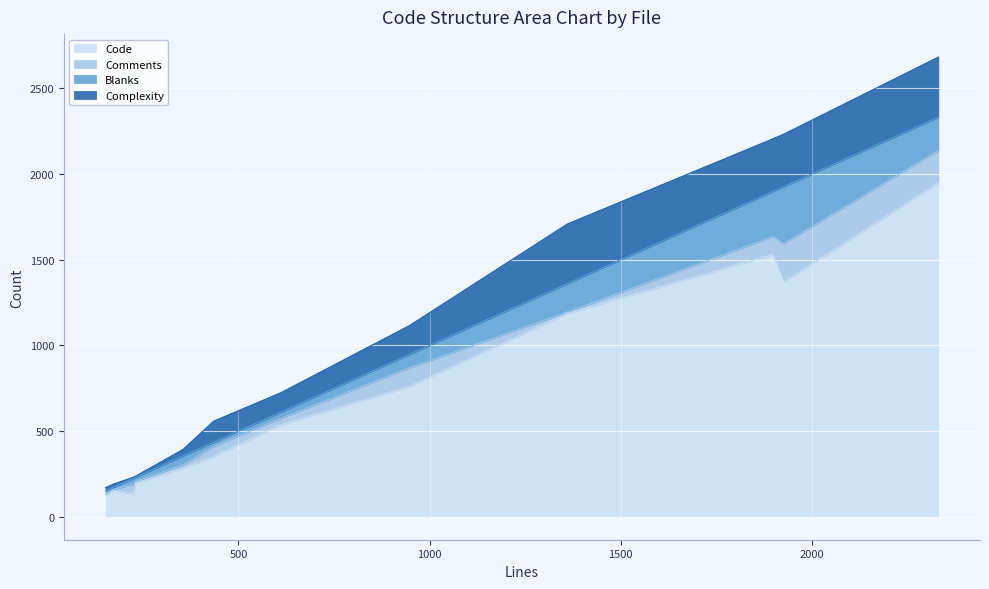

What value does the Complexity series have at dex.c?

307